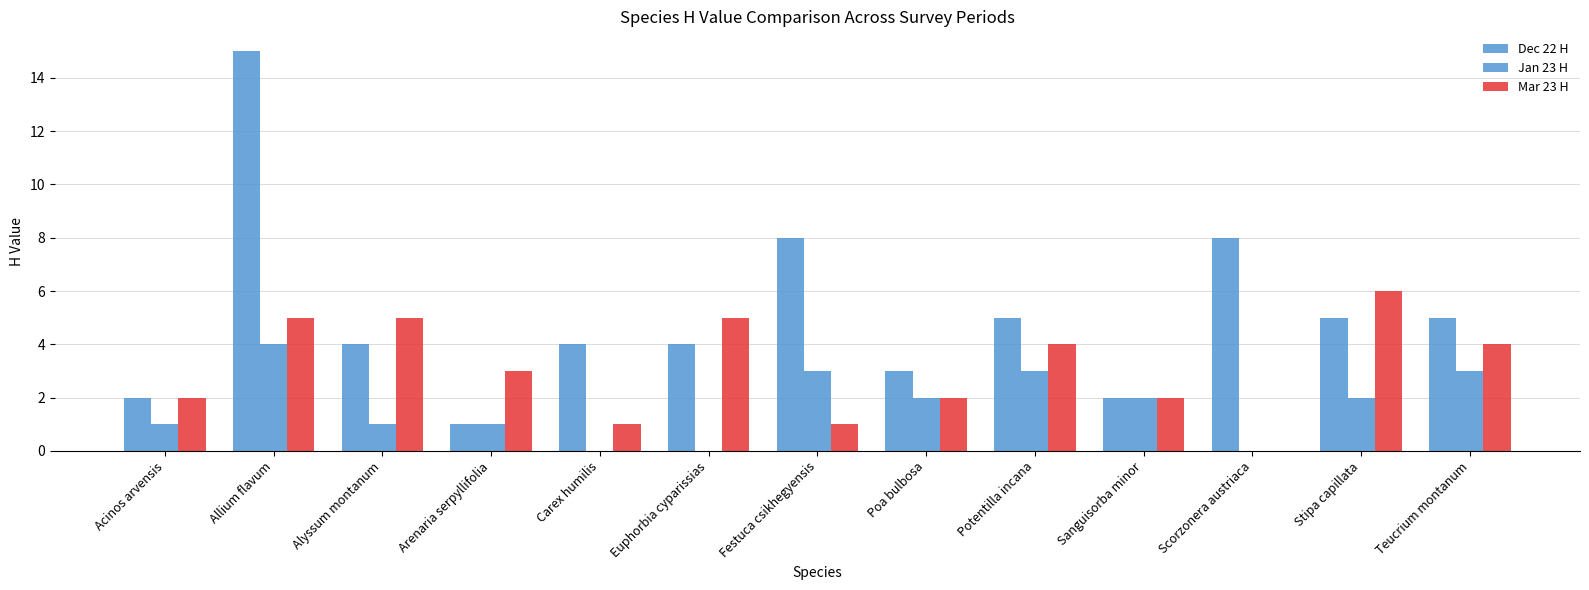

The value of Dec 22 H at Festuca csikhegyensis is 8. True or false?

True